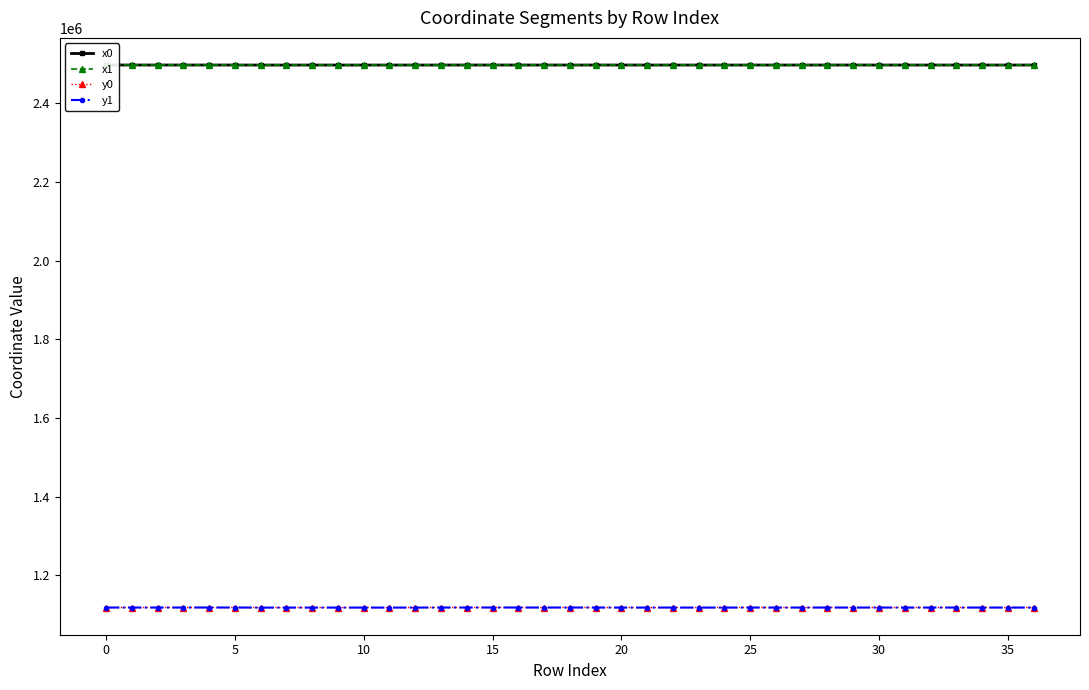

At which label is y0 closest to 1118224?

36